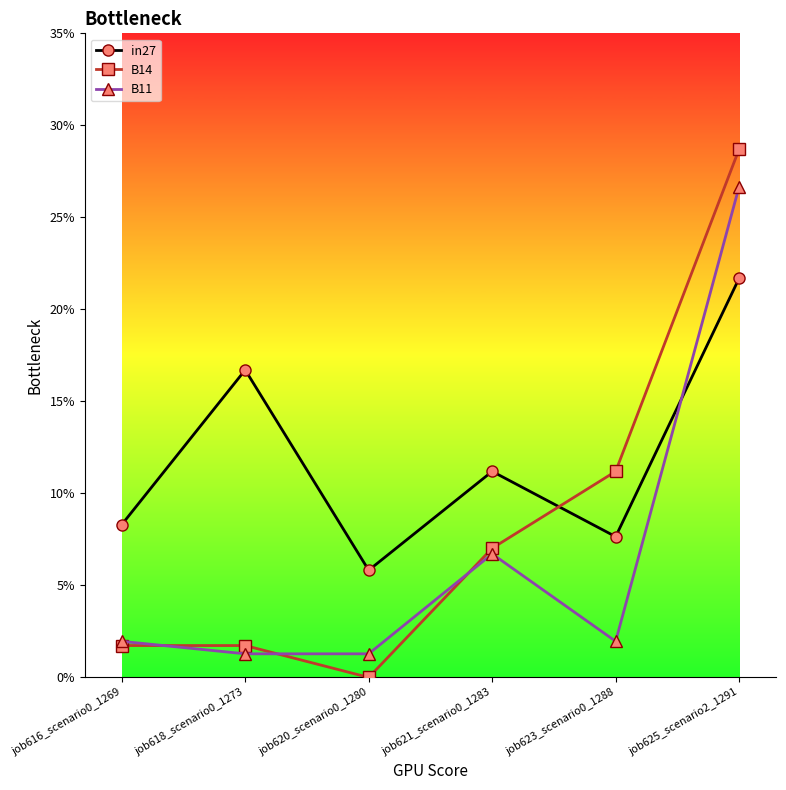

Rank the series by their average value, from lowest to highest.

B11, B14, in27